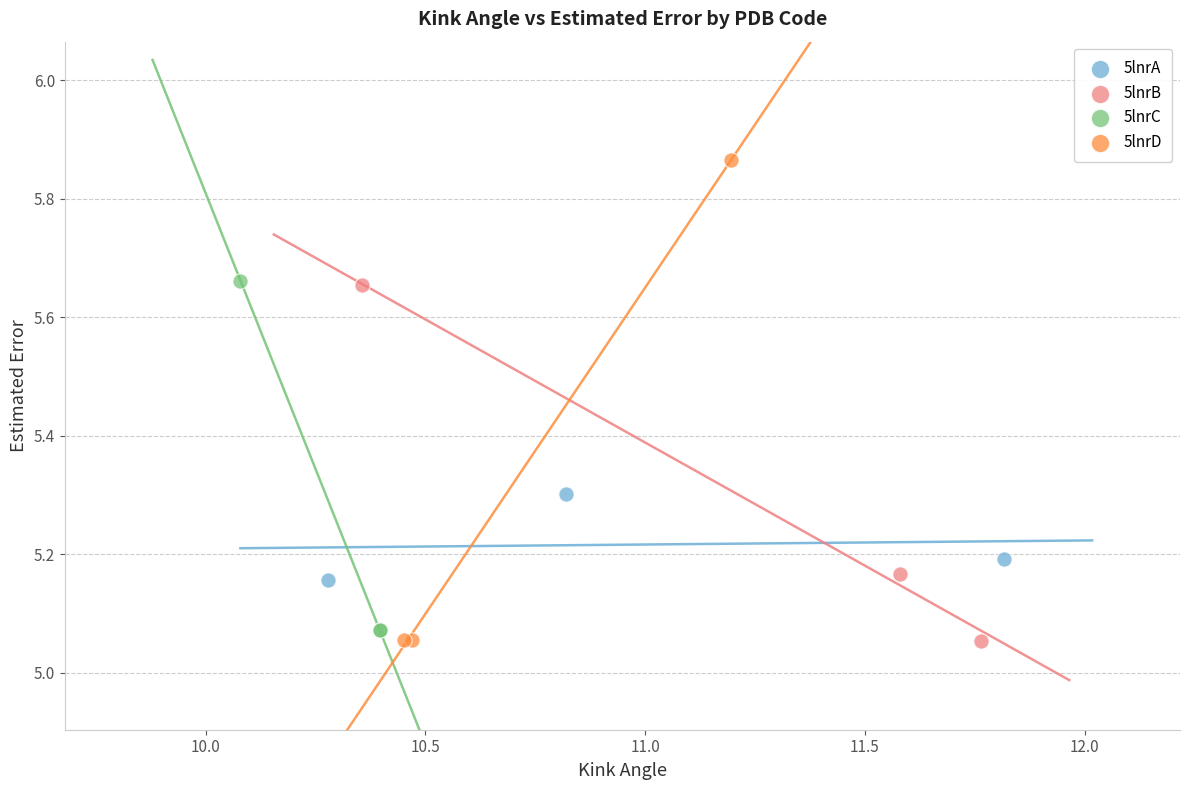

Which series contains the highest Y value?

5lnrD